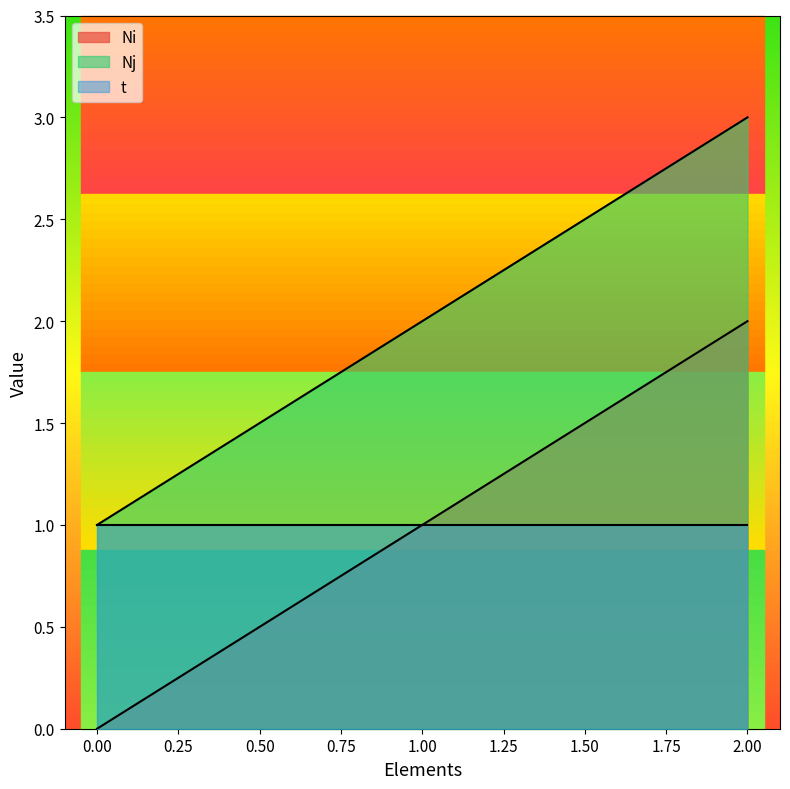

The value of Nj at 1.00 is 1. True or false?

False